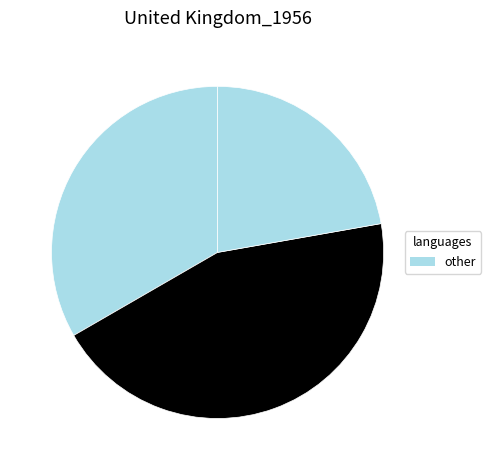

Count the number of slices in the pie.

3